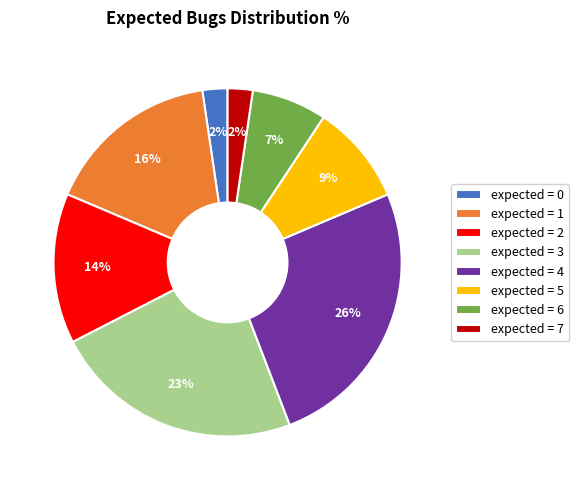

The expected = 3 slice represents 9% of the pie. True or false?

False